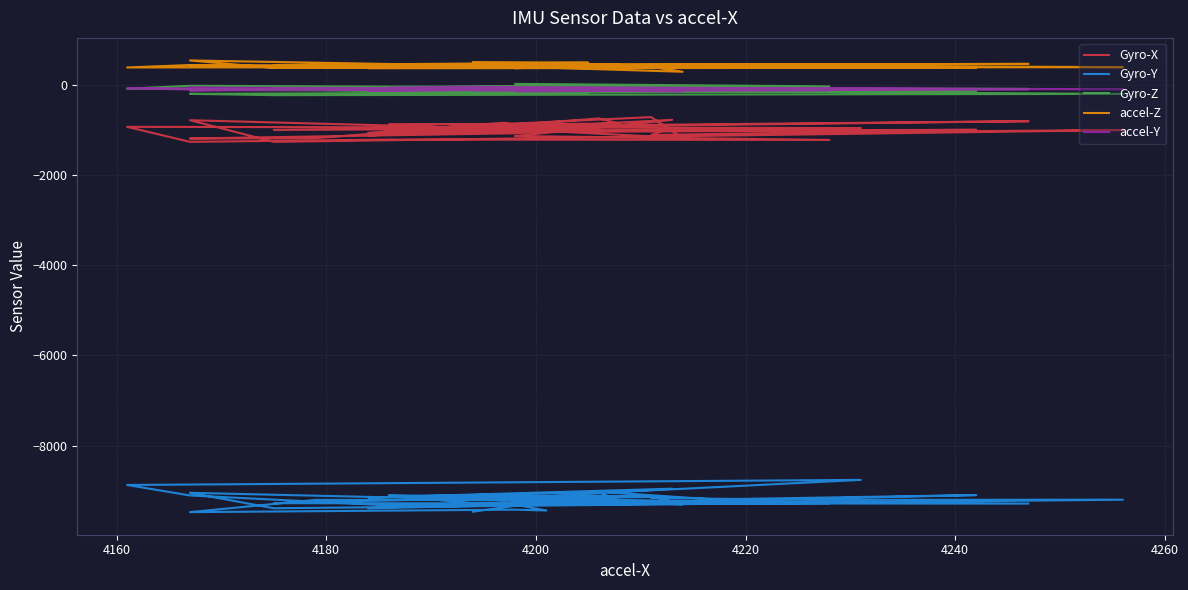

True or false: Gyro-Z and accel-Z intersect in this chart.

False